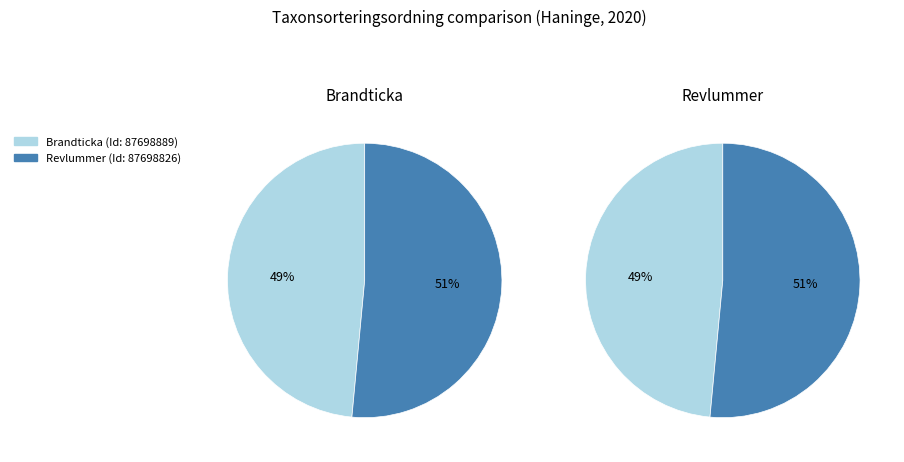

To the nearest percent, what is the combined percentage of Brandticka (87698889) and Revlummer (87698826)?

100%